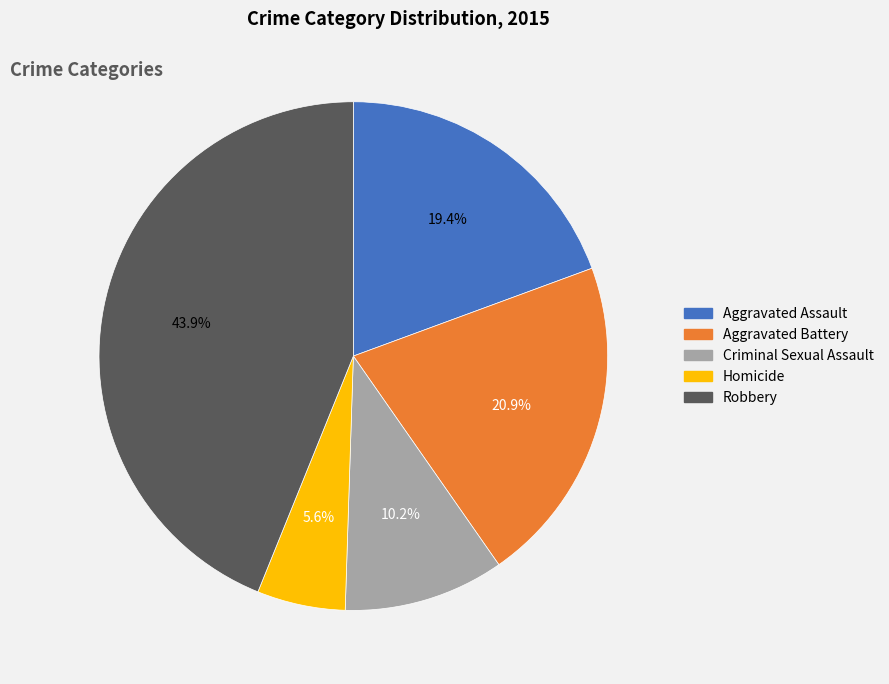

Is it true that Robbery is 44% of the pie?

True